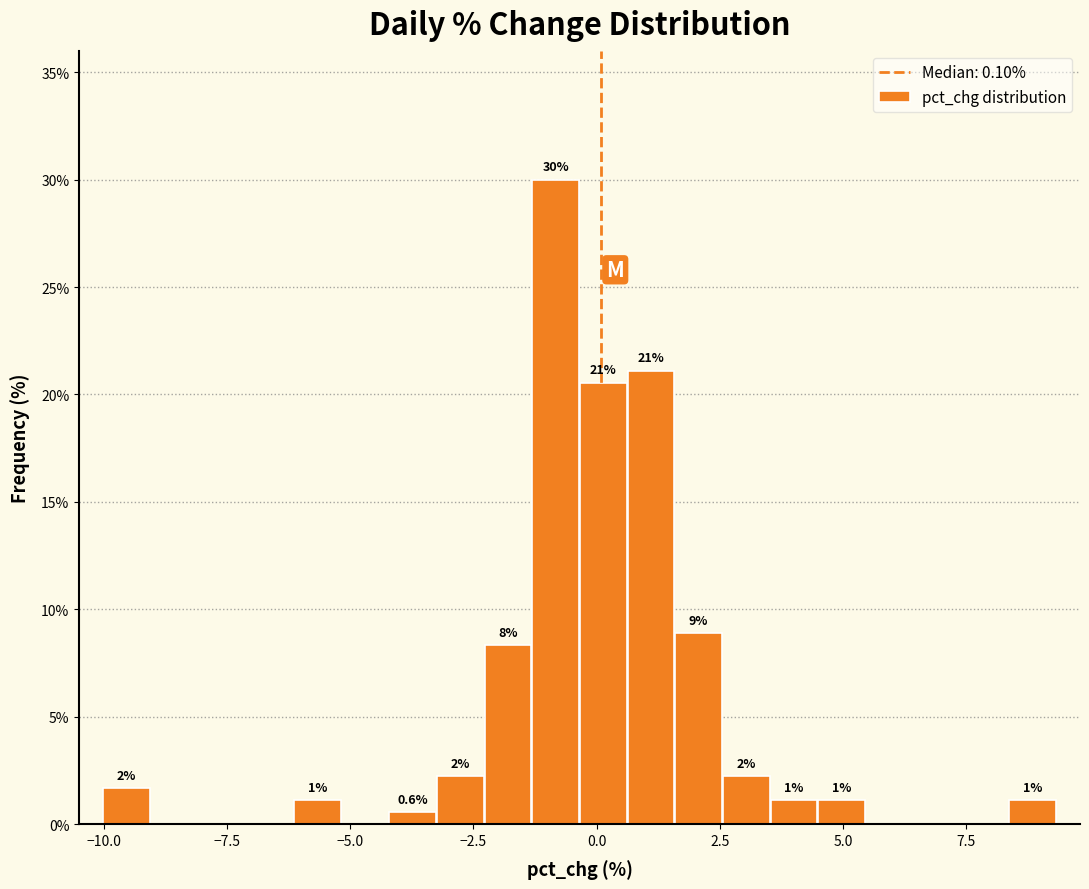

Read against the x-axis, roughly where is the centre of the tallest bar?

-1.0